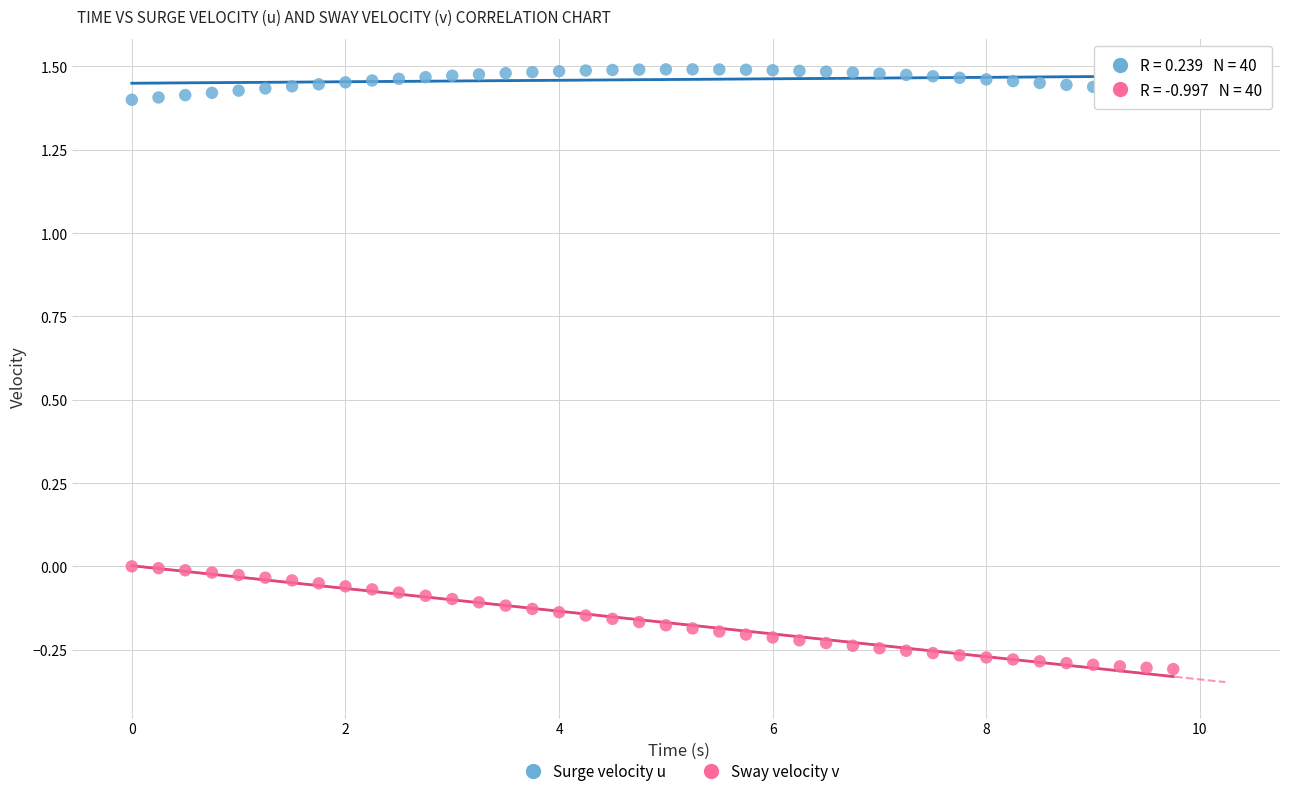

Across all data points, what is the range of Y values (max minus min)?

1.8